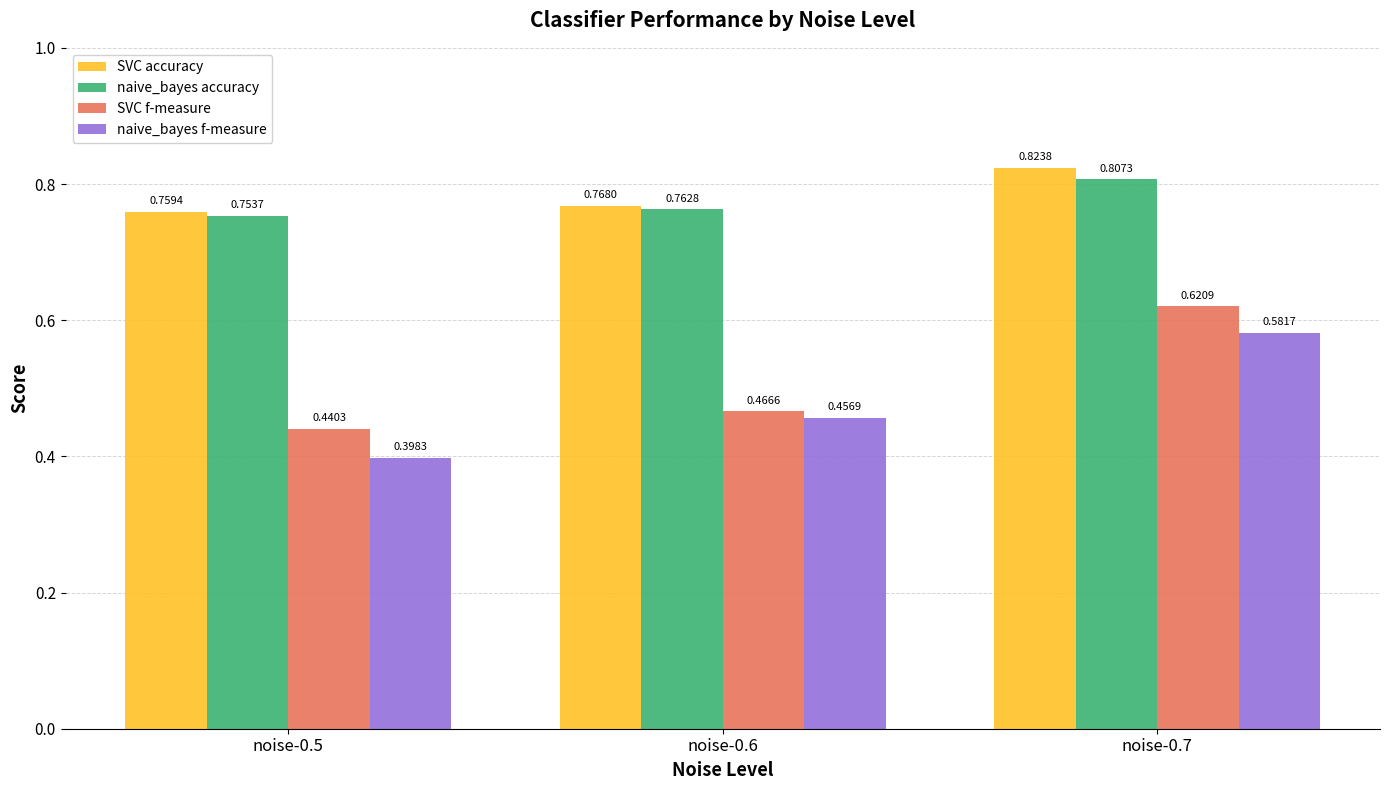

Count the SVC accuracy values in the range 0 to 1.

3